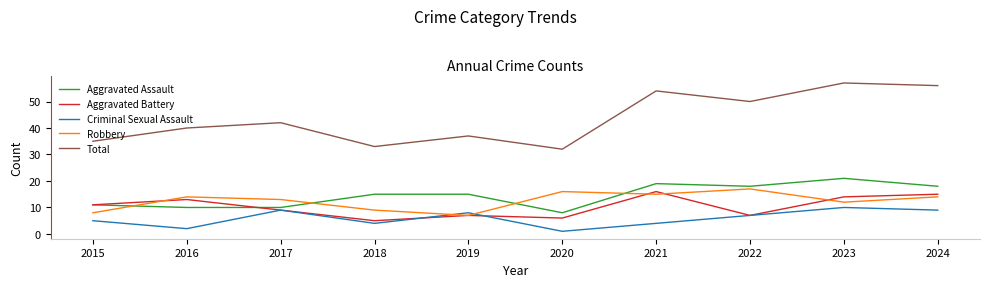

After their last crossing, which series has the higher values: Robbery or Criminal Sexual Assault?

Robbery